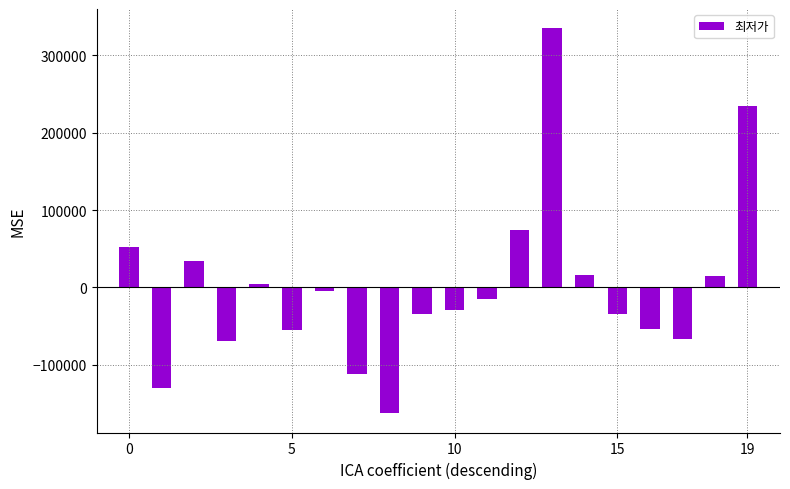

What is the difference between the second highest and minimum values?

397000.0